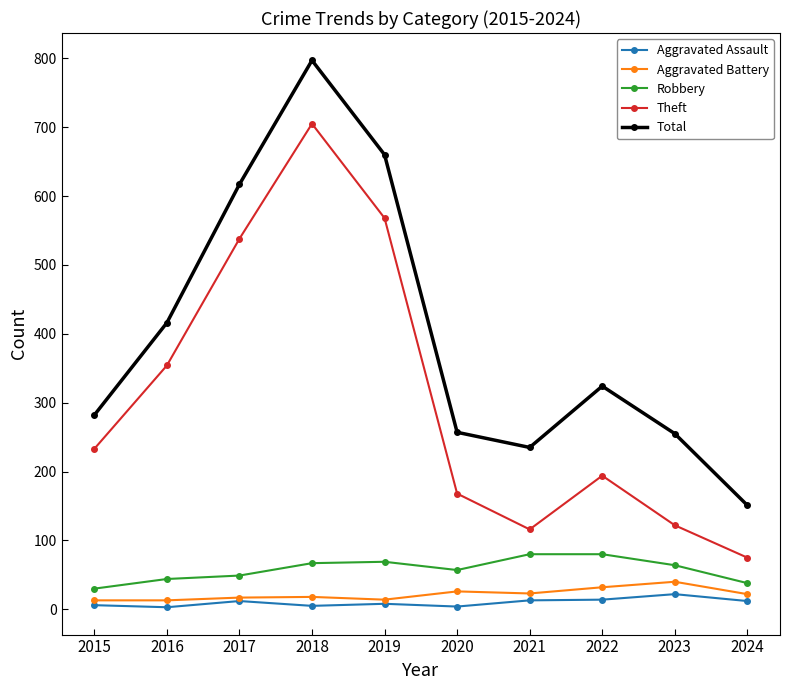

What are all the series names shown in the legend?

Aggravated Assault, Aggravated Battery, Robbery, Theft, Total